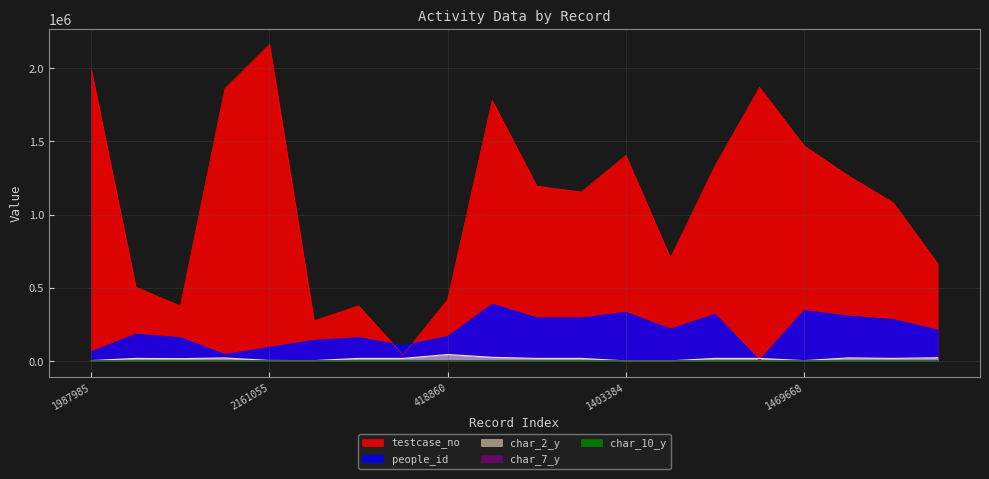

What value does the char_10_y series have at 504262?

3